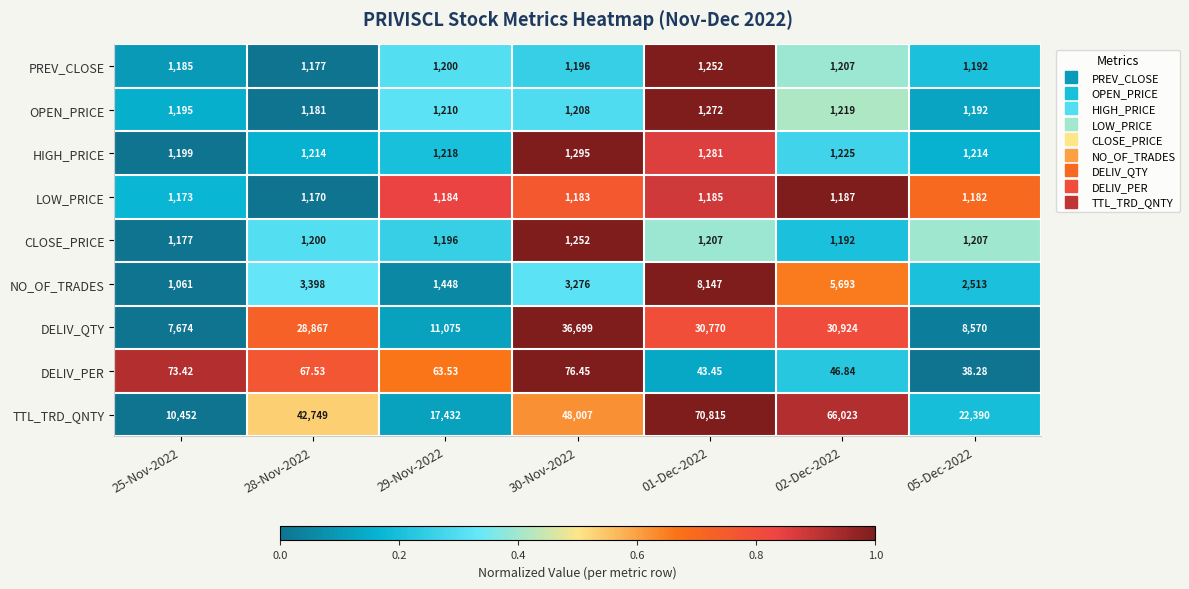

What is the total value across all series at 25-Nov-2022?

25189.4